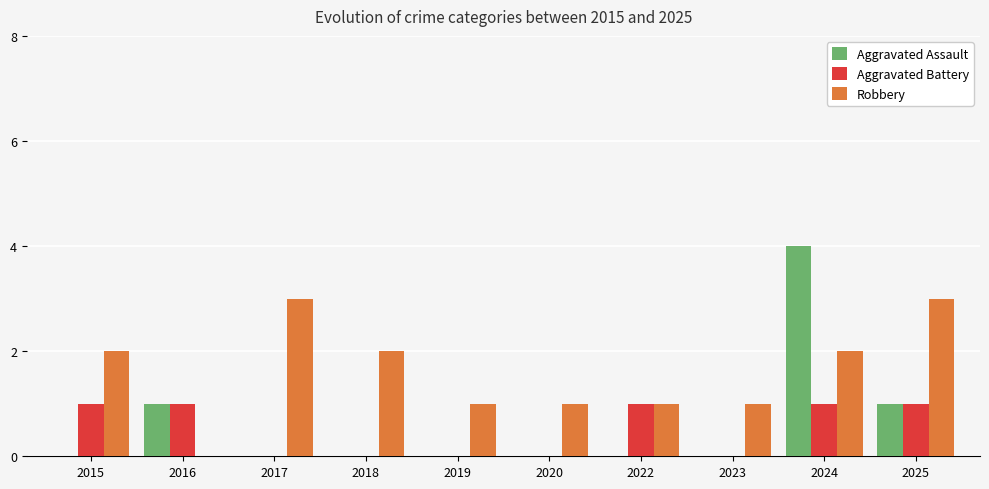

Which series changed the most between 2015 and 2018?

Aggravated Battery